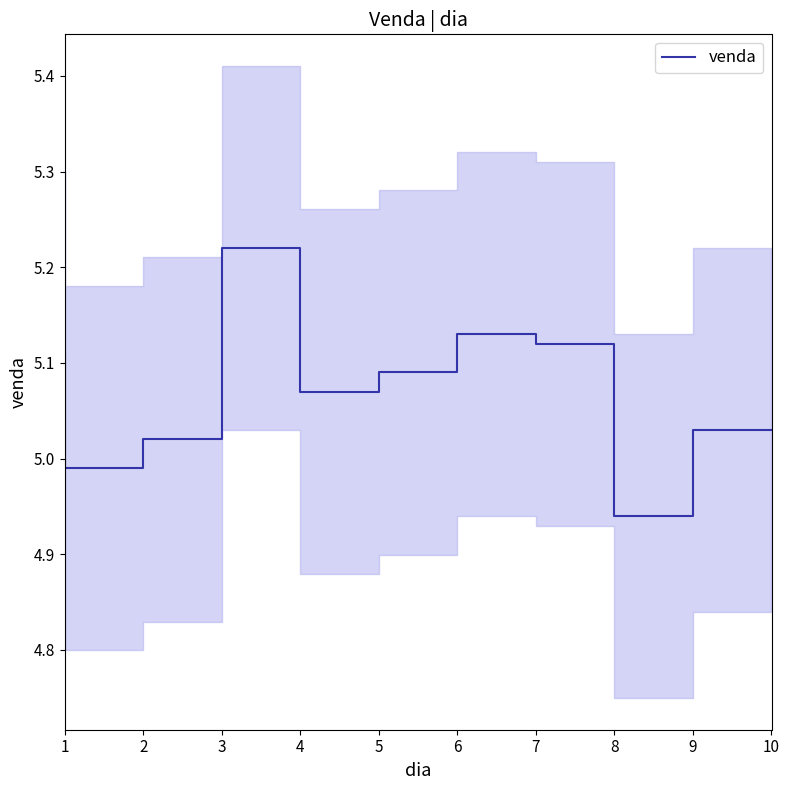

Reading left to right, what are all the values shown in this chart?

5.1	5.0	5.0	5.2	5.1	5.1	5.1	5.1	4.9	5.0